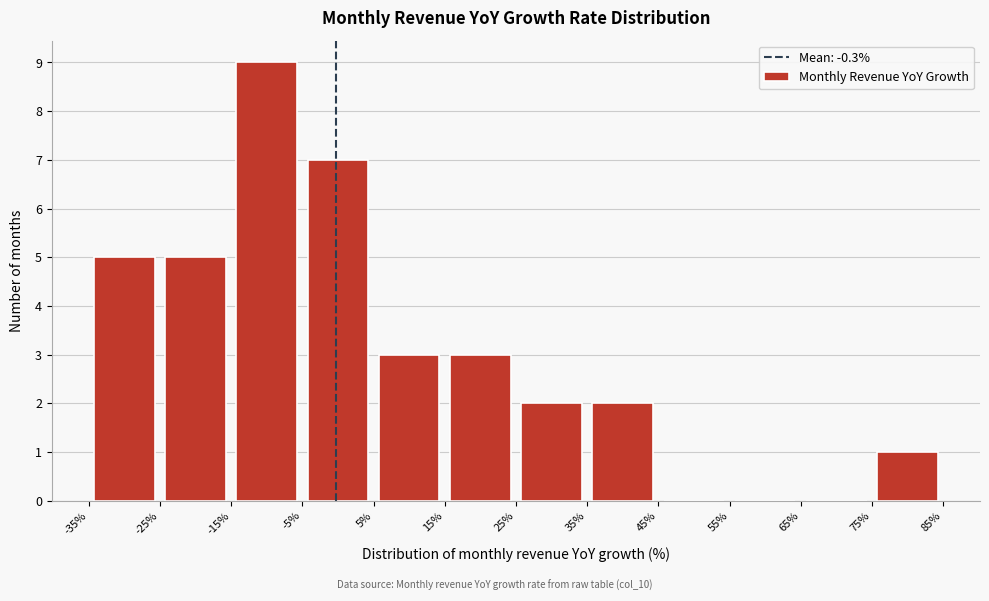

What is the height of the bar covering 15% to 25% on the x-axis? The values are not printed on the chart, so give them approximately, as read against the axis.

3